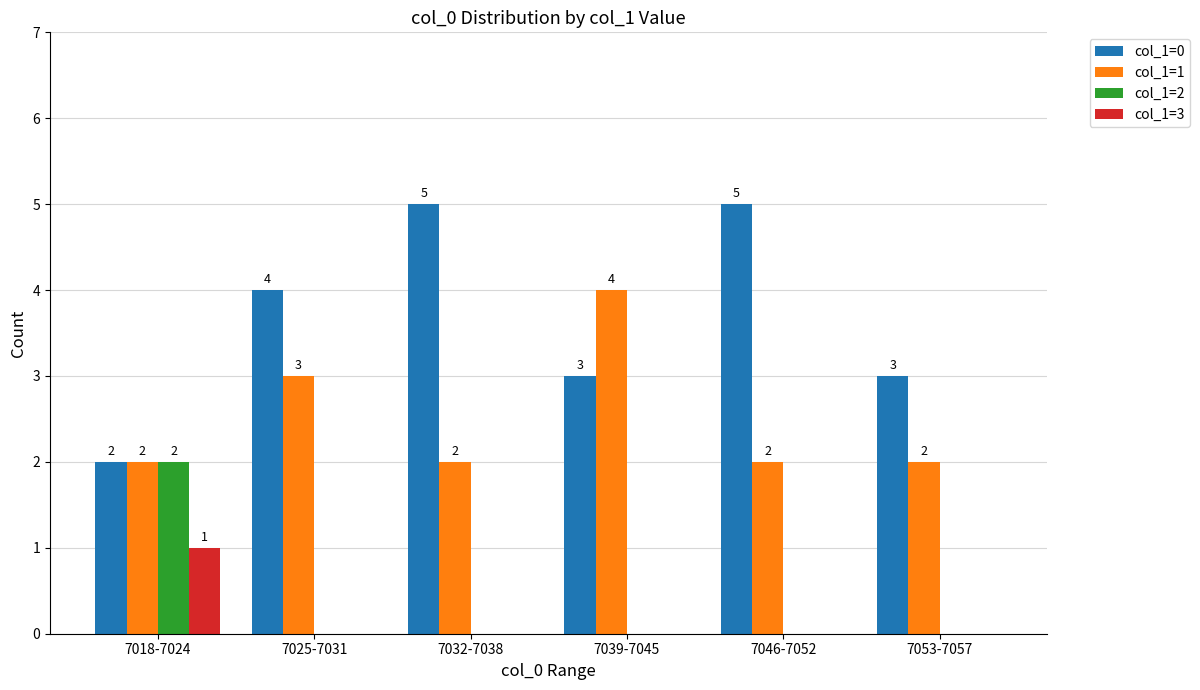

Which series changed the most between 7018-7024 and 7053-7057?

col_1=2